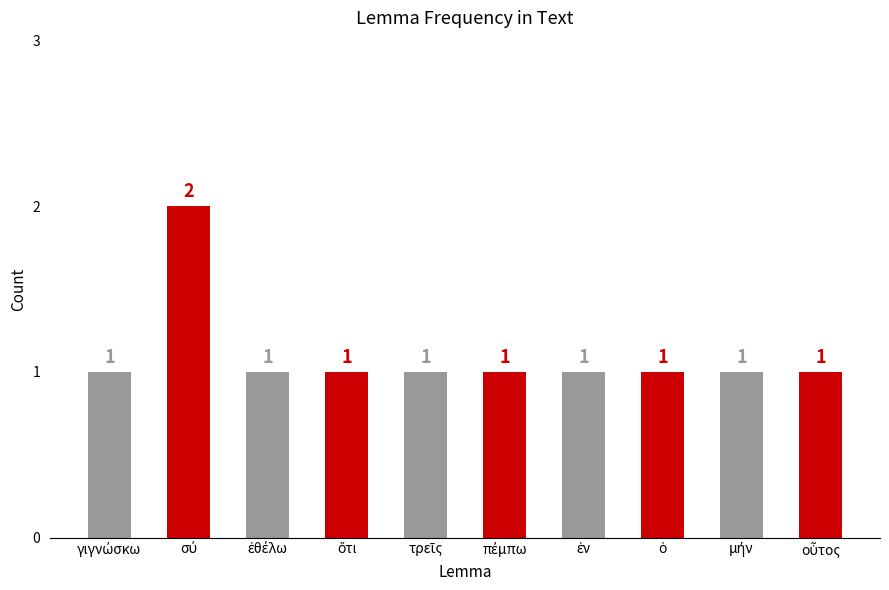

What is the value of the 7th bar from the left?

1